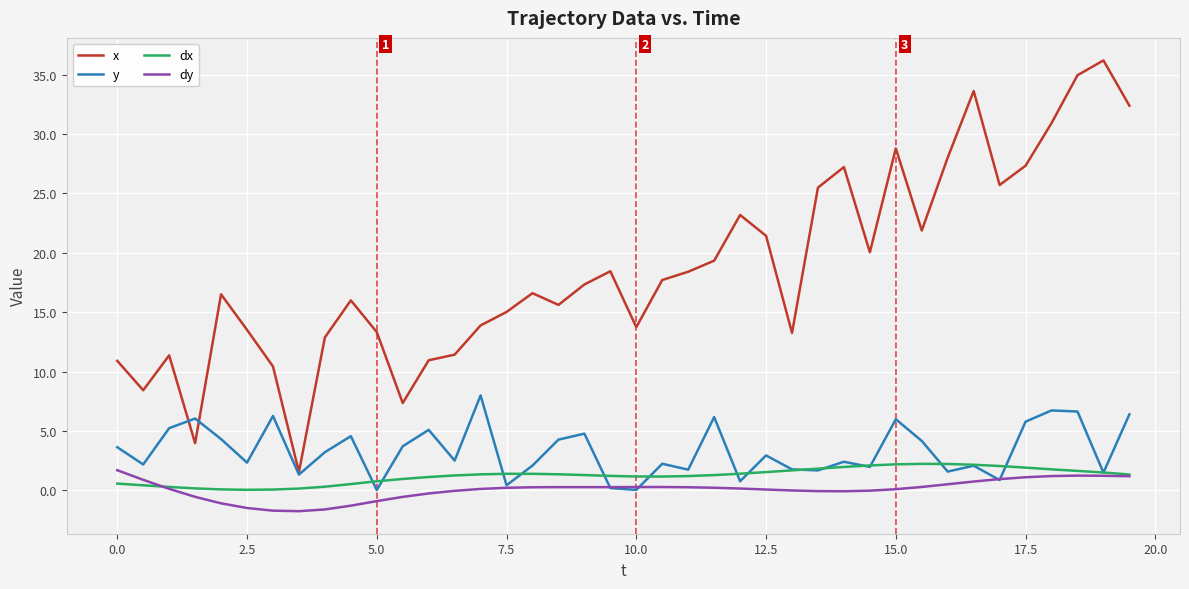

True or false: x and dx intersect in this chart.

False